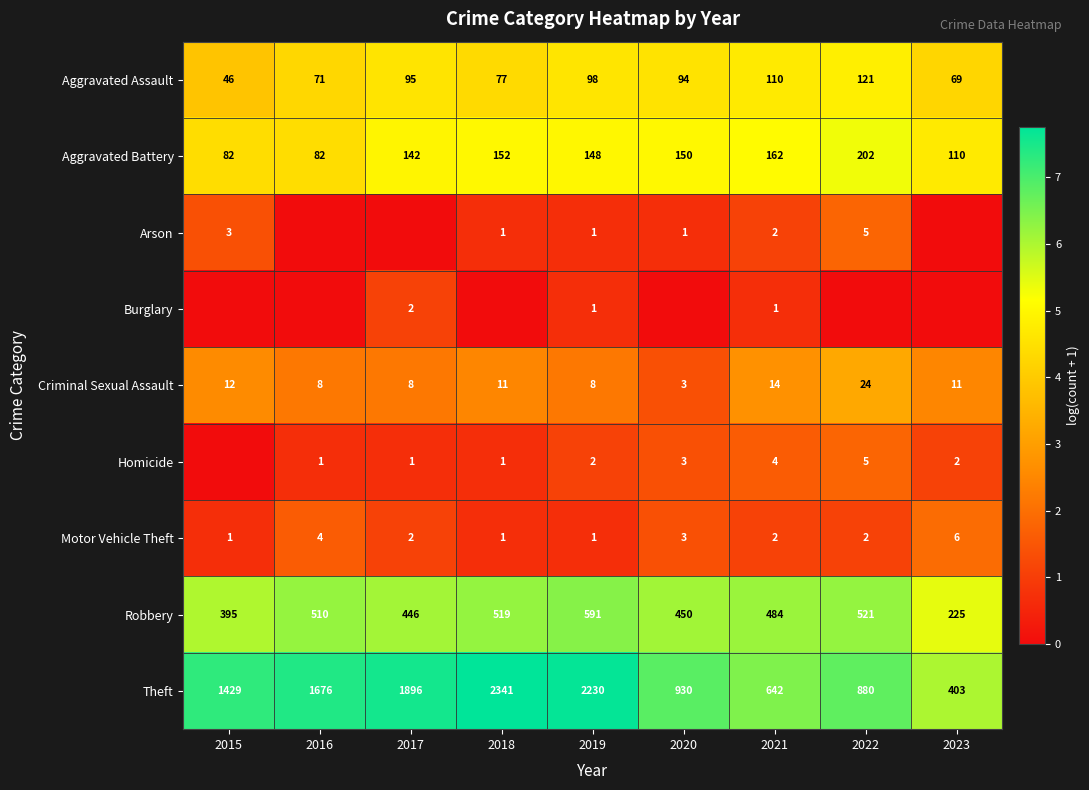

What is the approximate value of Criminal Sexual Assault at 2019?

8